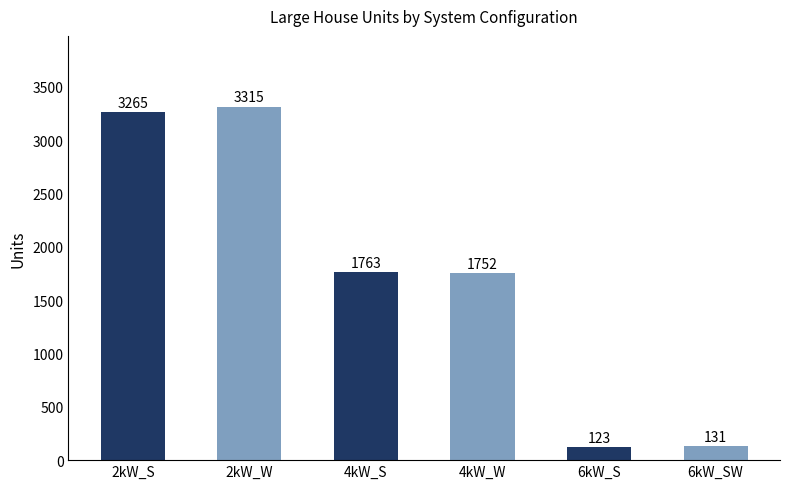

The value at 4kW_W is 1752. True or false?

True